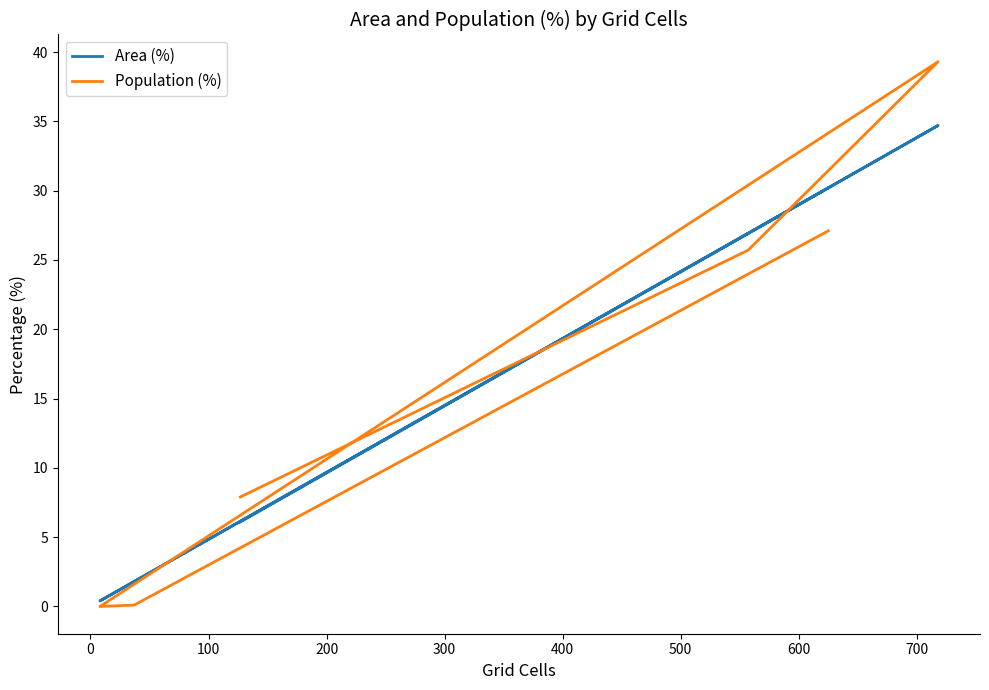

In Population (%), how many points are higher than both neighbors (excluding endpoints)?

1